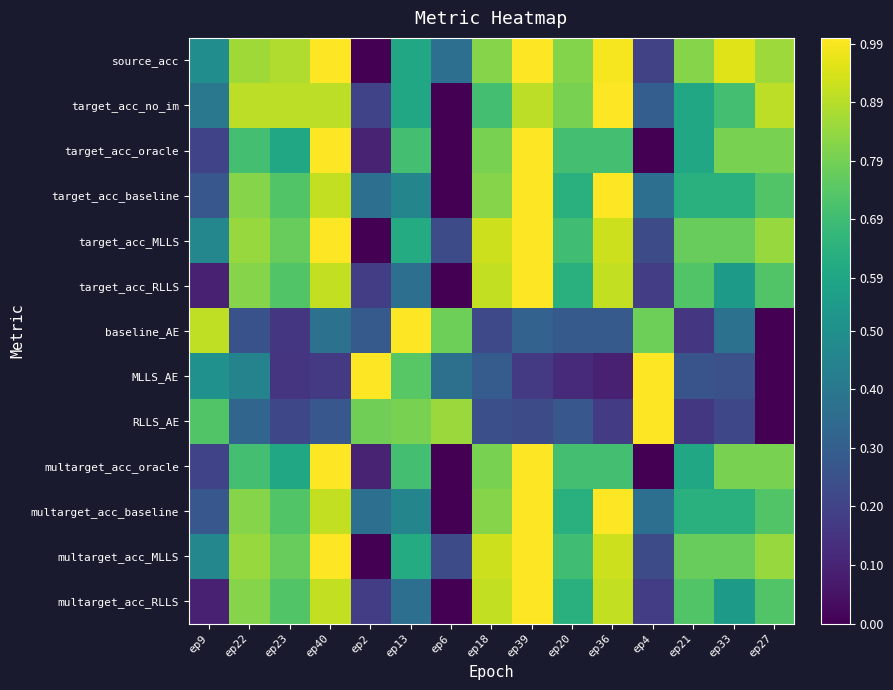

Reading left to right, transcribe all the data shown in this chart.

source_acc: ep9=0.5	ep22=0.9	ep23=0.9	ep40=1.0	ep2=0.0	ep13=0.6	ep6=0.4	ep18=0.8	ep39=1.0	ep20=0.8	ep36=1.0	ep4=0.2	ep21=0.8	ep33=1.0	ep27=0.9
target_acc_no_im: ep9=0.4	ep22=0.9	ep23=0.9	ep40=0.9	ep2=0.2	ep13=0.6	ep6=0.0	ep18=0.7	ep39=0.9	ep20=0.8	ep36=1.0	ep4=0.3	ep21=0.6	ep33=0.7	ep27=0.9
target_acc_oracle: ep9=0.2	ep22=0.7	ep23=0.6	ep40=1.0	ep2=0.1	ep13=0.7	ep6=0.0	ep18=0.8	ep39=1.0	ep20=0.7	ep36=0.7	ep4=0.0	ep21=0.6	ep33=0.8	ep27=0.8
target_acc_baseline: ep9=0.3	ep22=0.8	ep23=0.7	ep40=0.9	ep2=0.4	ep13=0.5	ep6=0.0	ep18=0.8	ep39=1.0	ep20=0.6	ep36=1.0	ep4=0.4	ep21=0.6	ep33=0.6	ep27=0.7
target_acc_MLLS: ep9=0.5	ep22=0.8	ep23=0.8	ep40=1.0	ep2=0.0	ep13=0.6	ep6=0.2	ep18=0.9	ep39=1.0	ep20=0.7	ep36=0.9	ep4=0.2	ep21=0.8	ep33=0.8	ep27=0.8
target_acc_RLLS: ep9=0.1	ep22=0.8	ep23=0.7	ep40=0.9	ep2=0.2	ep13=0.4	ep6=0.0	ep18=0.9	ep39=1.0	ep20=0.6	ep36=0.9	ep4=0.2	ep21=0.7	ep33=0.5	ep27=0.7
baseline_AE: ep9=0.9	ep22=0.3	ep23=0.2	ep40=0.4	ep2=0.3	ep13=1.0	ep6=0.8	ep18=0.2	ep39=0.3	ep20=0.3	ep36=0.3	ep4=0.8	ep21=0.2	ep33=0.4	ep27=0.0
MLLS_AE: ep9=0.5	ep22=0.4	ep23=0.2	ep40=0.2	ep2=1.0	ep13=0.7	ep6=0.4	ep18=0.3	ep39=0.2	ep20=0.1	ep36=0.1	ep4=1.0	ep21=0.3	ep33=0.2	ep27=0.0
RLLS_AE: ep9=0.7	ep22=0.3	ep23=0.2	ep40=0.3	ep2=0.8	ep13=0.8	ep6=0.9	ep18=0.2	ep39=0.2	ep20=0.3	ep36=0.2	ep4=1.0	ep21=0.2	ep33=0.2	ep27=0.0
multarget_acc_oracle: ep9=0.2	ep22=0.7	ep23=0.6	ep40=1.0	ep2=0.1	ep13=0.7	ep6=0.0	ep18=0.8	ep39=1.0	ep20=0.7	ep36=0.7	ep4=0.0	ep21=0.6	ep33=0.8	ep27=0.8
multarget_acc_baseline: ep9=0.3	ep22=0.8	ep23=0.7	ep40=0.9	ep2=0.4	ep13=0.5	ep6=0.0	ep18=0.8	ep39=1.0	ep20=0.6	ep36=1.0	ep4=0.4	ep21=0.6	ep33=0.6	ep27=0.7
multarget_acc_MLLS: ep9=0.5	ep22=0.8	ep23=0.8	ep40=1.0	ep2=0.0	ep13=0.6	ep6=0.2	ep18=0.9	ep39=1.0	ep20=0.7	ep36=0.9	ep4=0.2	ep21=0.8	ep33=0.8	ep27=0.8
multarget_acc_RLLS: ep9=0.1	ep22=0.8	ep23=0.7	ep40=0.9	ep2=0.2	ep13=0.4	ep6=0.0	ep18=0.9	ep39=1.0	ep20=0.6	ep36=0.9	ep4=0.2	ep21=0.7	ep33=0.5	ep27=0.7